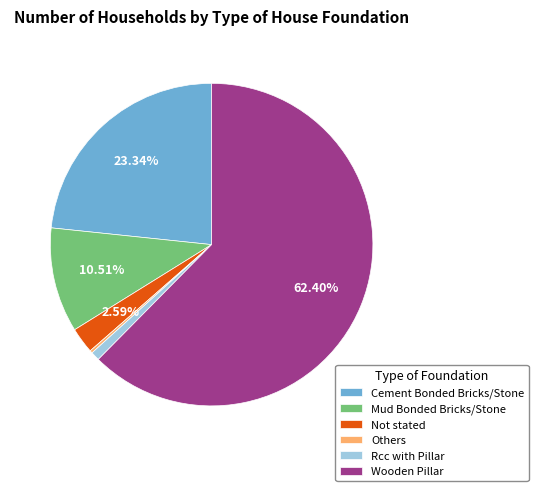

What percentage is the Not stated slice, to the nearest percent?

3%